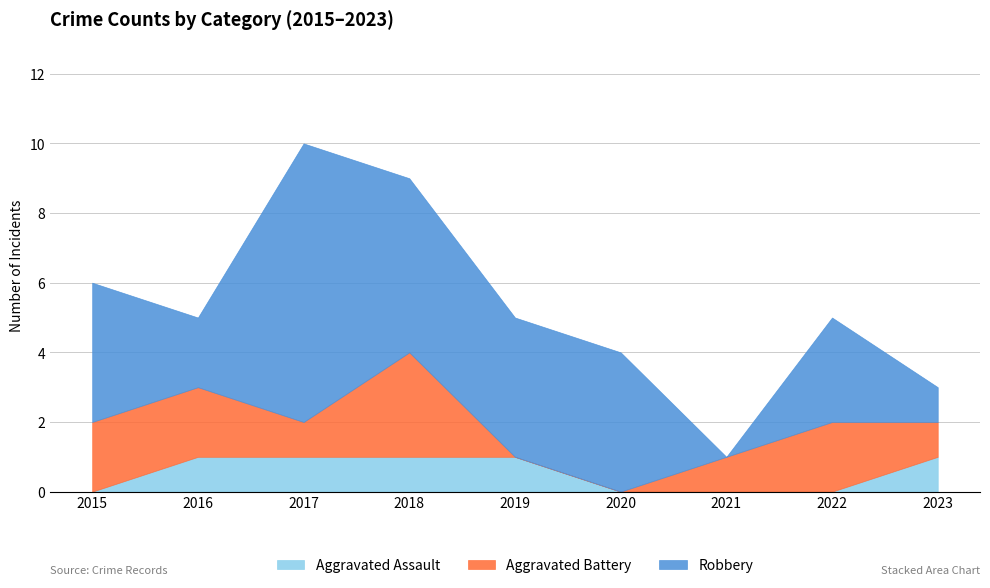

Where does the Robbery series first go above 4?

2017